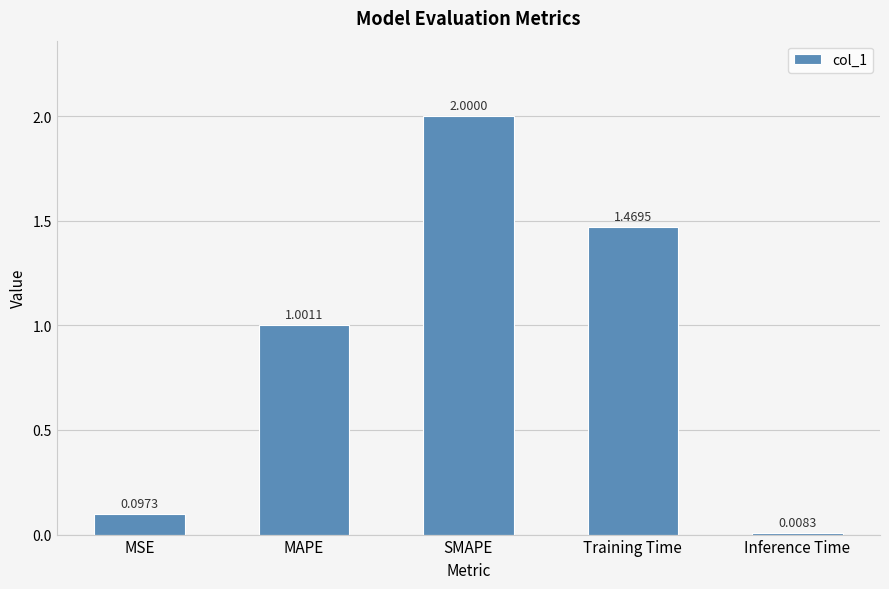

What is the difference between the maximum and minimum values?

2.0